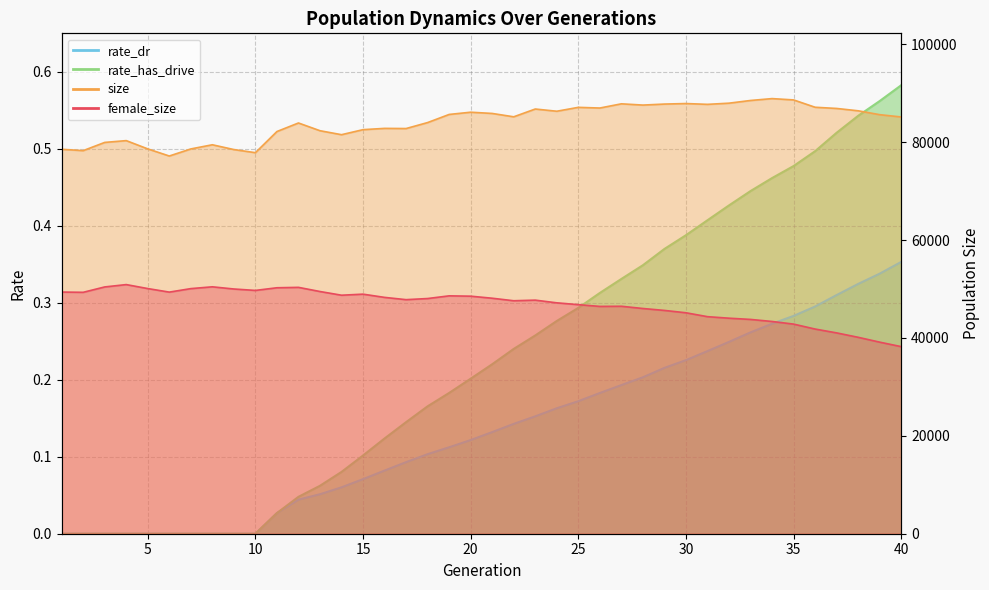

How many values in rate_has_drive are above zero?

30